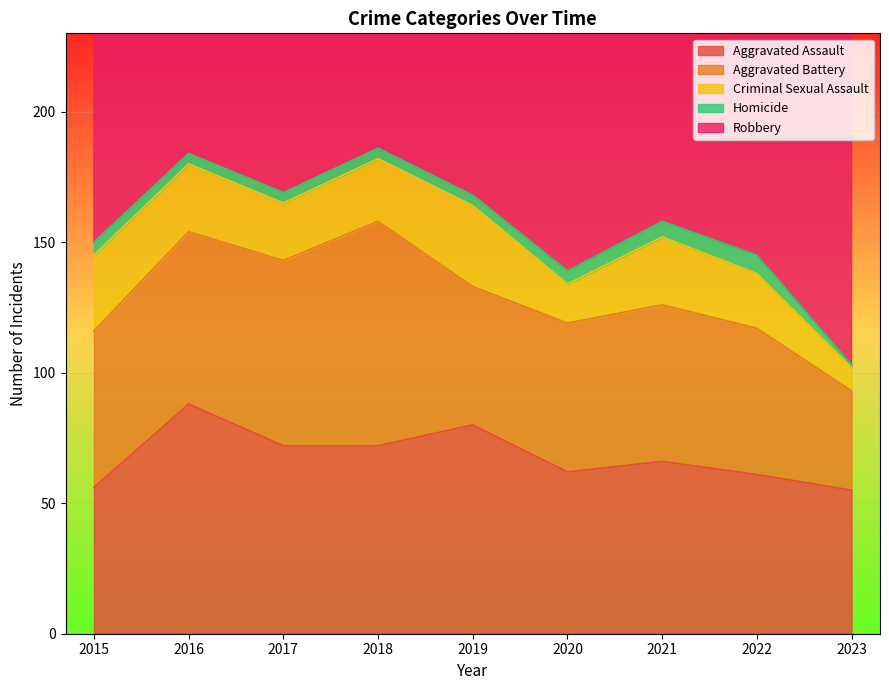

At 2016, list the series in order from largest to smallest.

Robbery, Aggravated Assault, Aggravated Battery, Criminal Sexual Assault, Homicide